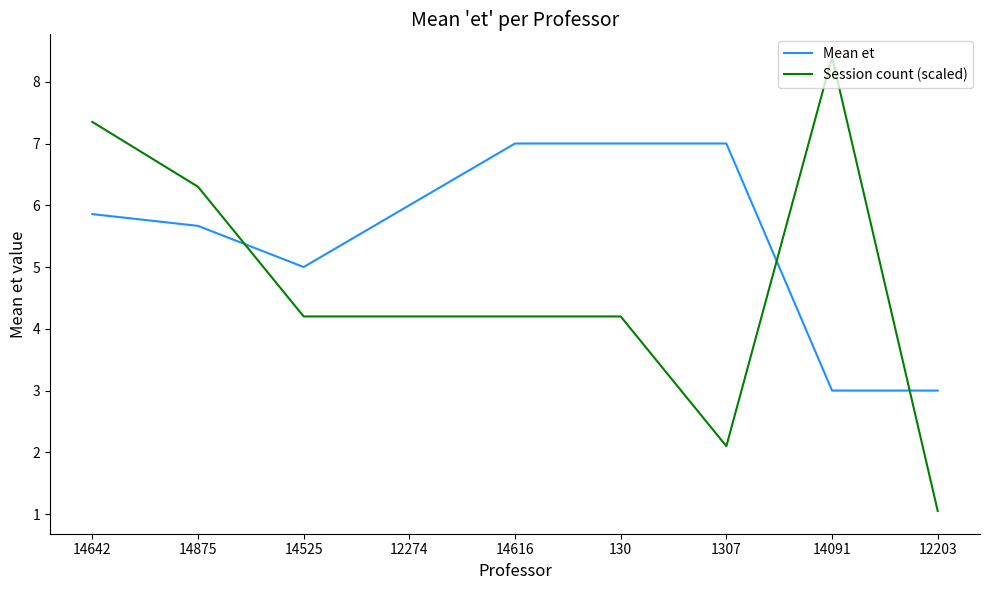

Does the chart display data point markers on the line(s)?

No